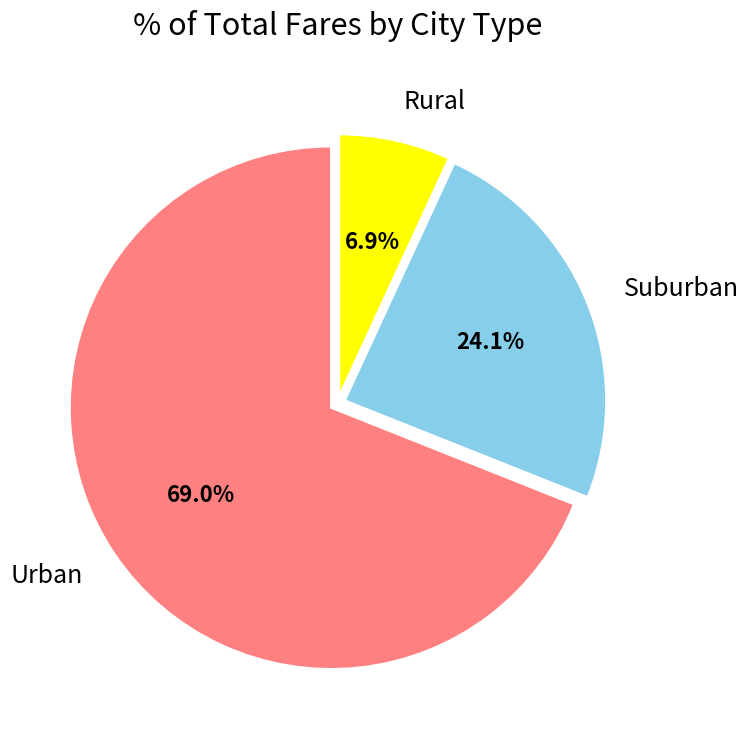

Which category has the biggest portion of the pie?

Urban